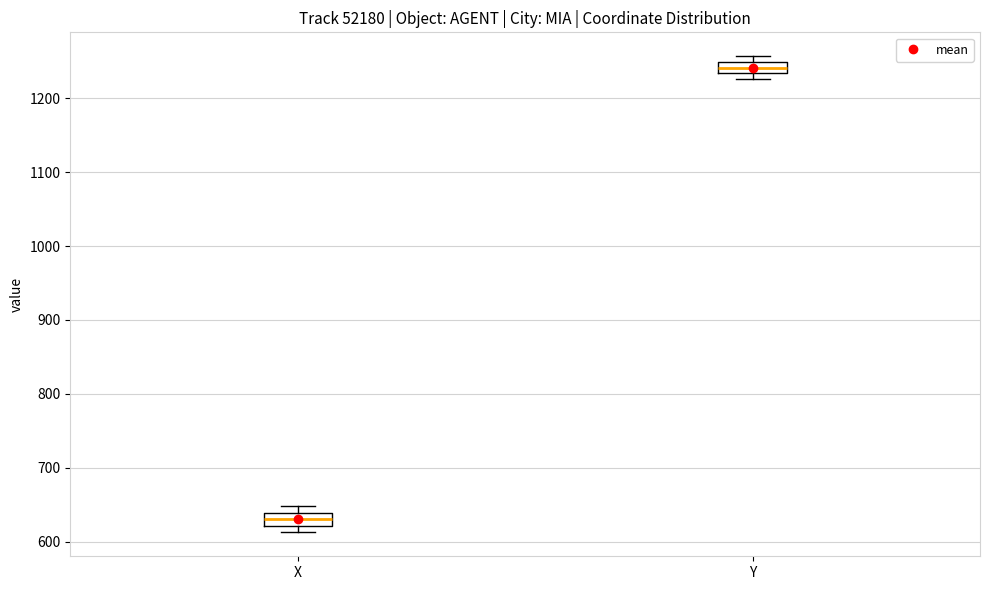

Where is the upper edge of the box for Y on the y-axis? The values are not printed on the chart, so give them approximately, as read against the axis.

1250